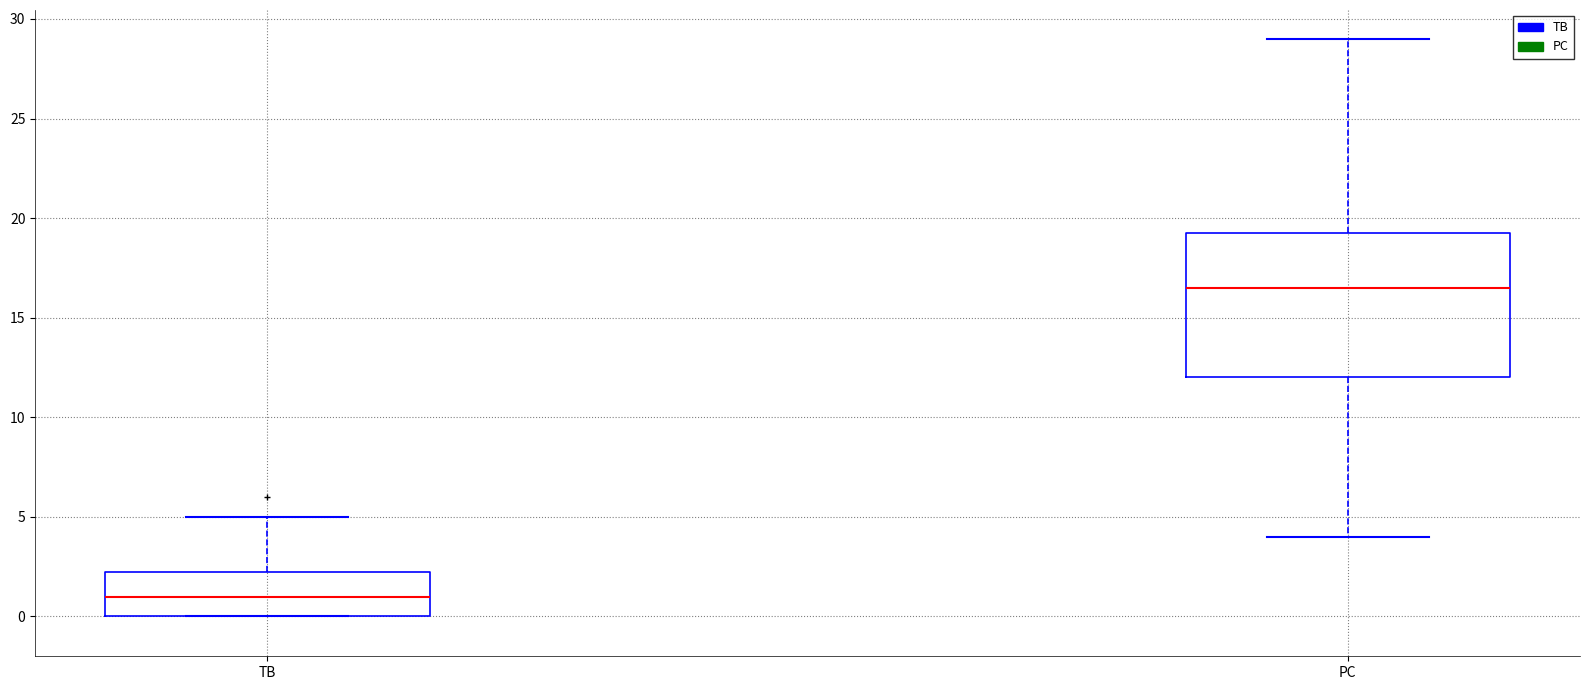

Which box is the tallest, from its lower edge to its upper edge?

PC